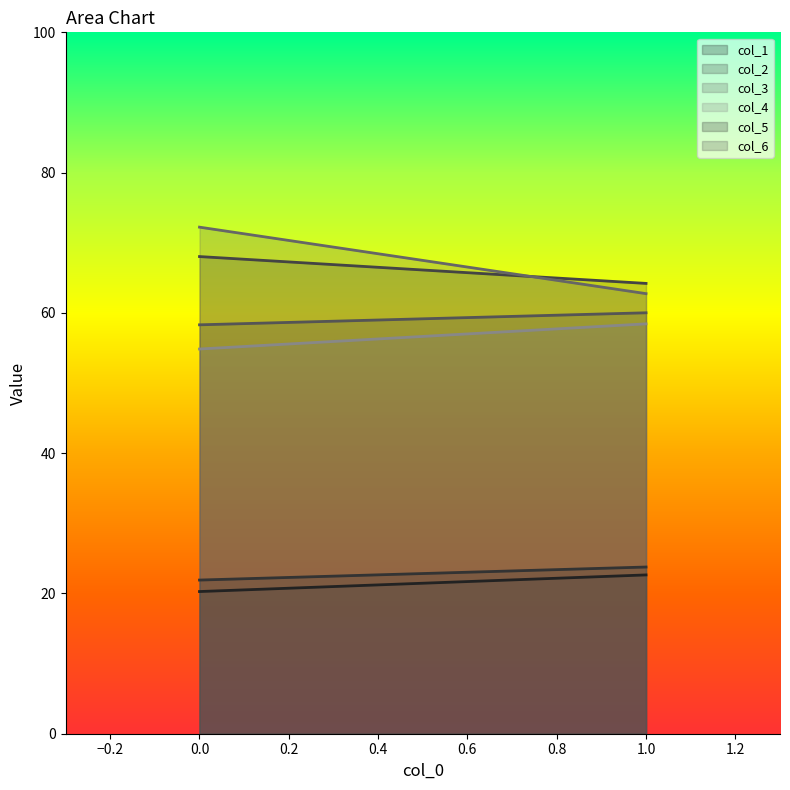

Is it true that col_4 equals 54.8 at 0?

True